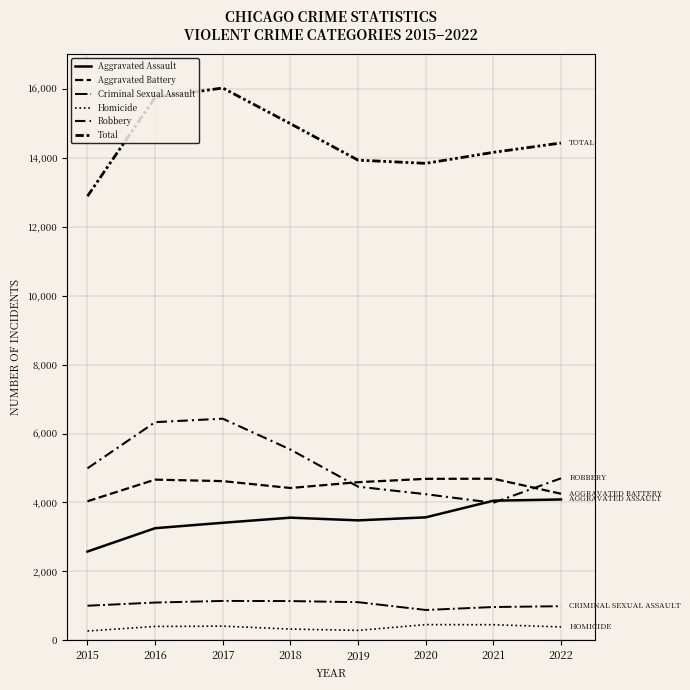

What is the average value of the Aggravated Assault series?

3500